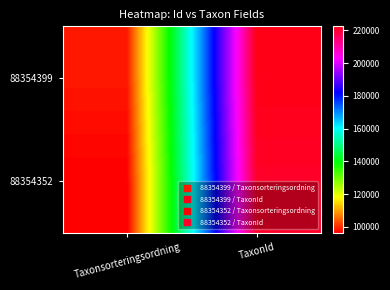

Reading right to left, list all the values displayed in this chart.

88354399: TaxonId=222498	Taxonsorteringsordning=98520
88354352: TaxonId=220787	Taxonsorteringsordning=96334